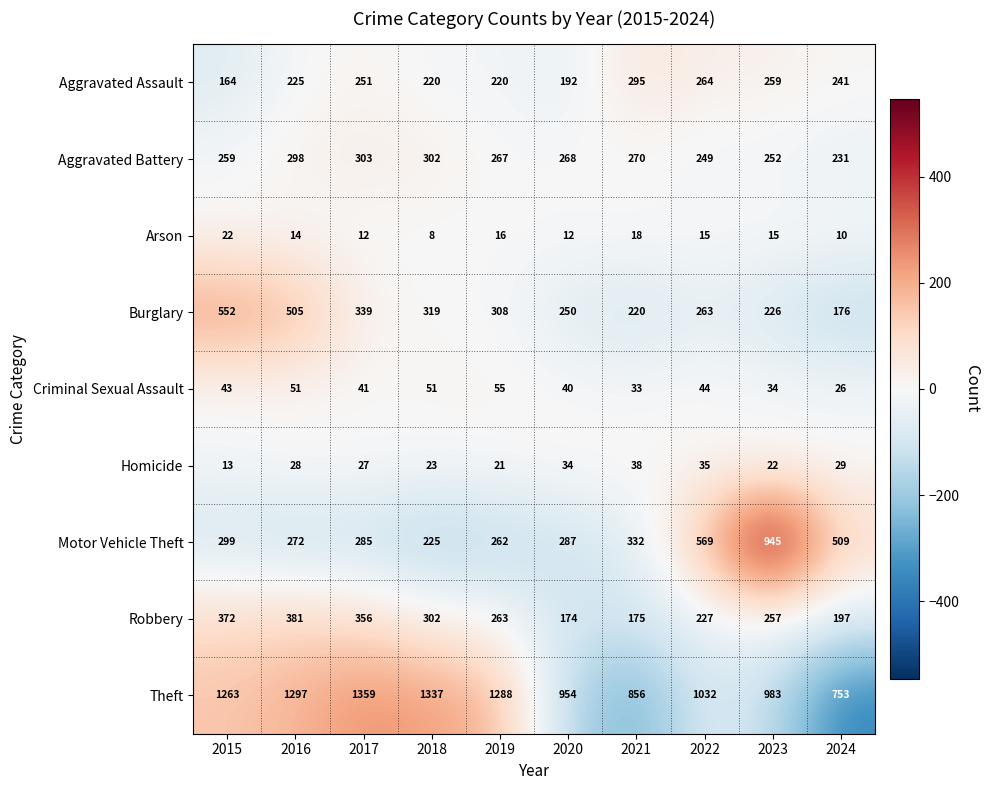

What is the spread (max minus min) of values at 2016?

1283